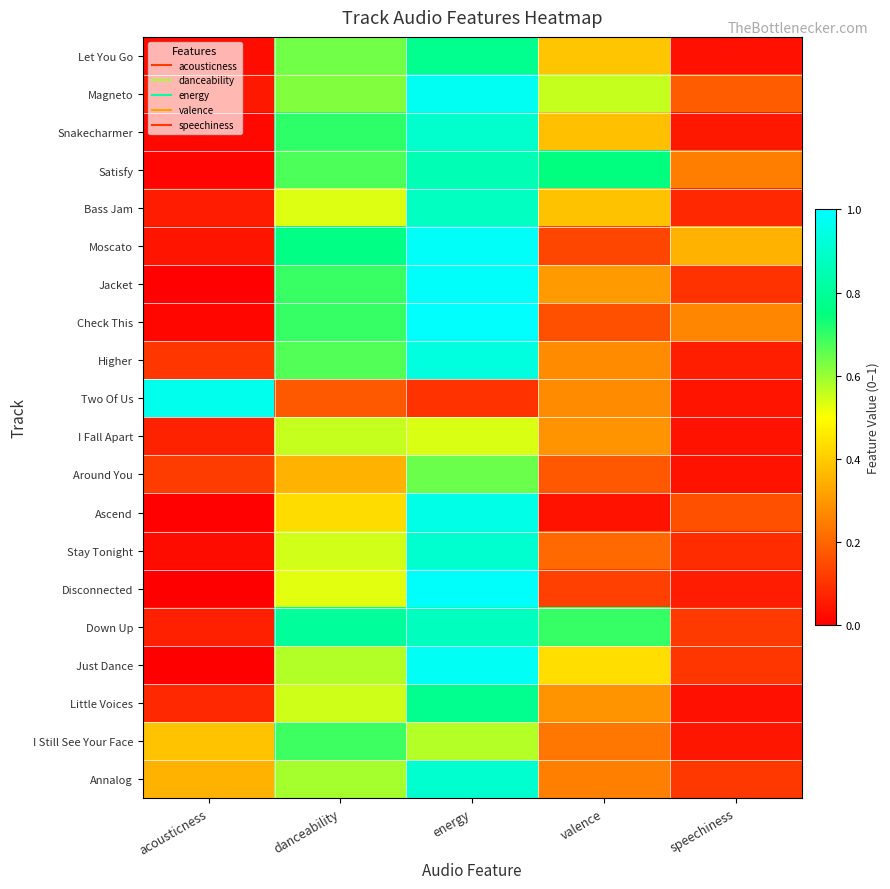

Reading left to right, list all the values displayed in this chart.

Let You Go: acousticness=0.0	danceability=0.6	energy=0.8	valence=0.4	speechiness=0.0
Magneto: acousticness=0.1	danceability=0.6	energy=1.0	valence=0.6	speechiness=0.2
Snakecharmer: acousticness=0.0	danceability=0.7	energy=0.9	valence=0.4	speechiness=0.0
Satisfy: acousticness=0.0	danceability=0.7	energy=0.9	valence=0.7	speechiness=0.2
Bass Jam: acousticness=0.1	danceability=0.5	energy=0.9	valence=0.4	speechiness=0.1
Moscato: acousticness=0.0	danceability=0.8	energy=1.0	valence=0.1	speechiness=0.4
Jacket: acousticness=0.0	danceability=0.7	energy=1.0	valence=0.3	speechiness=0.1
Check This: acousticness=0.0	danceability=0.7	energy=1.0	valence=0.2	speechiness=0.3
Higher: acousticness=0.1	danceability=0.7	energy=0.9	valence=0.3	speechiness=0.1
Two Of Us: acousticness=1.0	danceability=0.2	energy=0.1	valence=0.3	speechiness=0.0
I Fall Apart: acousticness=0.1	danceability=0.6	energy=0.5	valence=0.3	speechiness=0.0
Around You: acousticness=0.1	danceability=0.3	energy=0.6	valence=0.2	speechiness=0.0
Ascend: acousticness=0.0	danceability=0.4	energy=1.0	valence=0.0	speechiness=0.2
Stay Tonight: acousticness=0.0	danceability=0.5	energy=0.9	valence=0.2	speechiness=0.1
Disconnected: acousticness=0.0	danceability=0.5	energy=1.0	valence=0.1	speechiness=0.1
Down Up: acousticness=0.1	danceability=0.8	energy=0.9	valence=0.7	speechiness=0.1
Just Dance: acousticness=0.0	danceability=0.6	energy=1.0	valence=0.4	speechiness=0.1
Little Voices: acousticness=0.1	danceability=0.5	energy=0.8	valence=0.3	speechiness=0.0
I Still See Your Face: acousticness=0.4	danceability=0.7	energy=0.6	valence=0.2	speechiness=0.0
Annalog: acousticness=0.4	danceability=0.6	energy=0.9	valence=0.3	speechiness=0.1